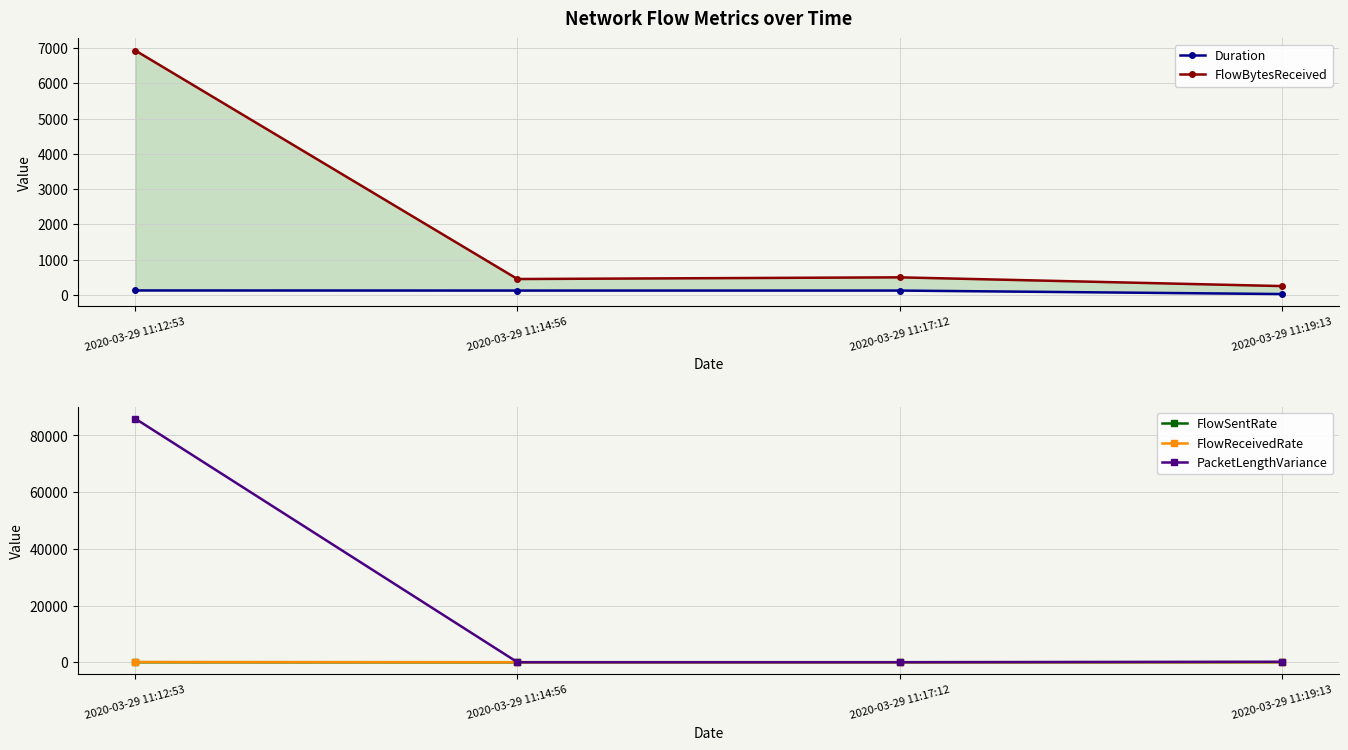

True or false: FlowBytesReceived and Duration cross at least once.

False